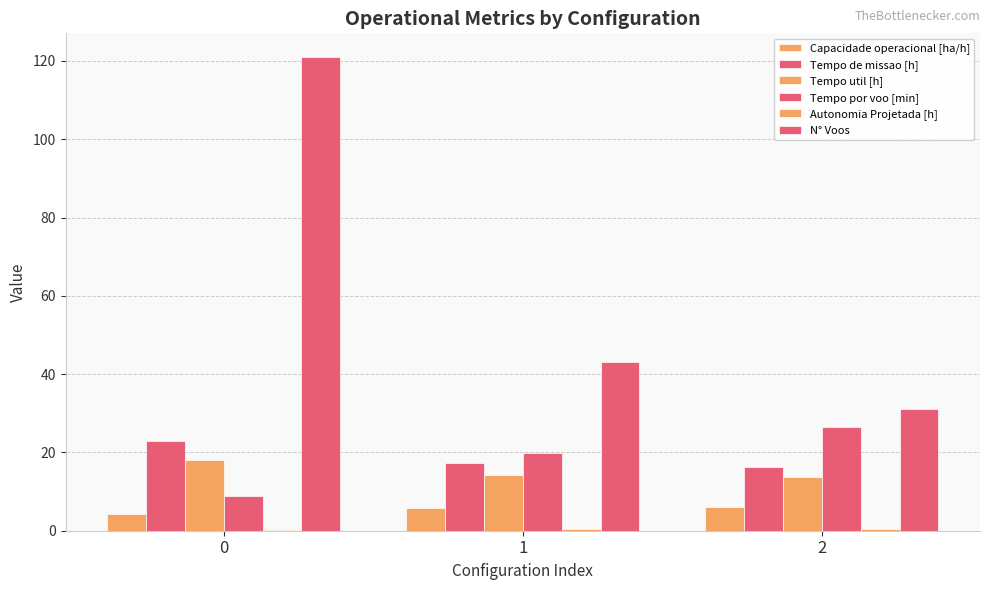

What is the minimum value shown in the chart?

0.2